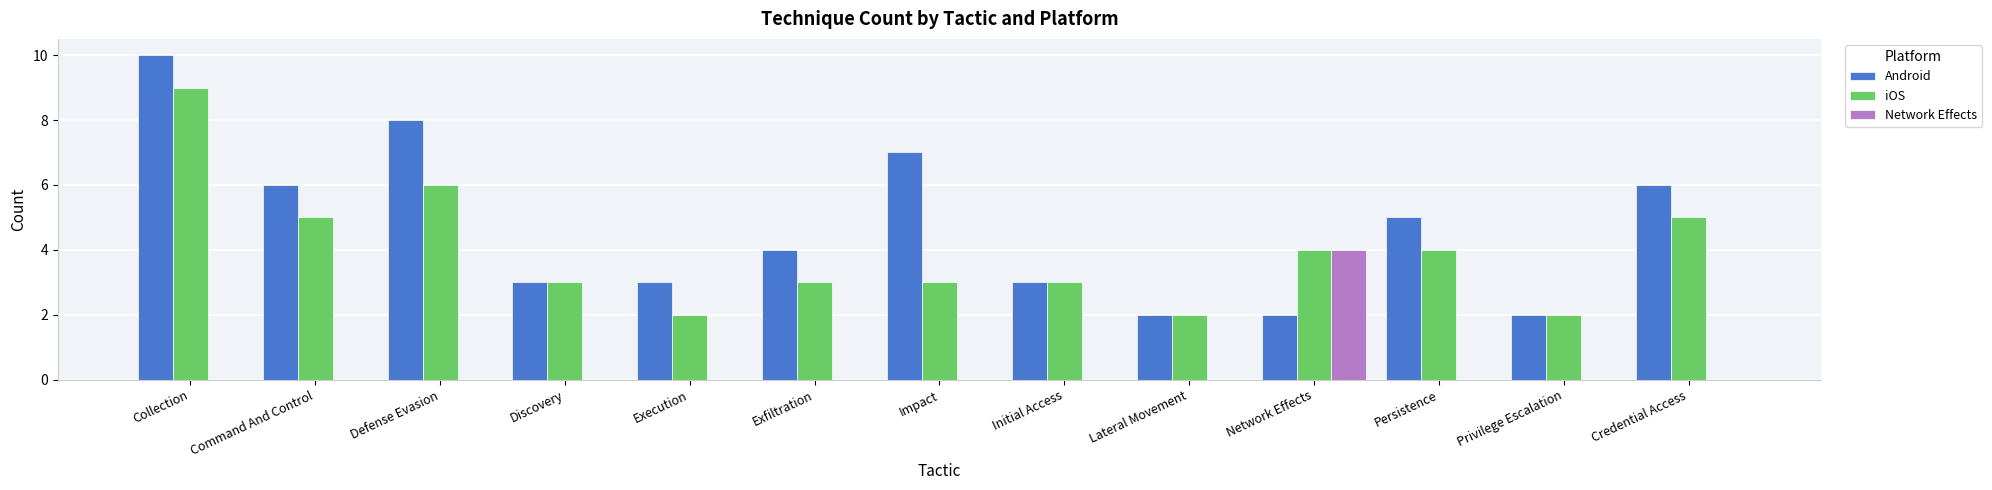

What is the sum of the Android values at Defense Evasion and Persistence?

13